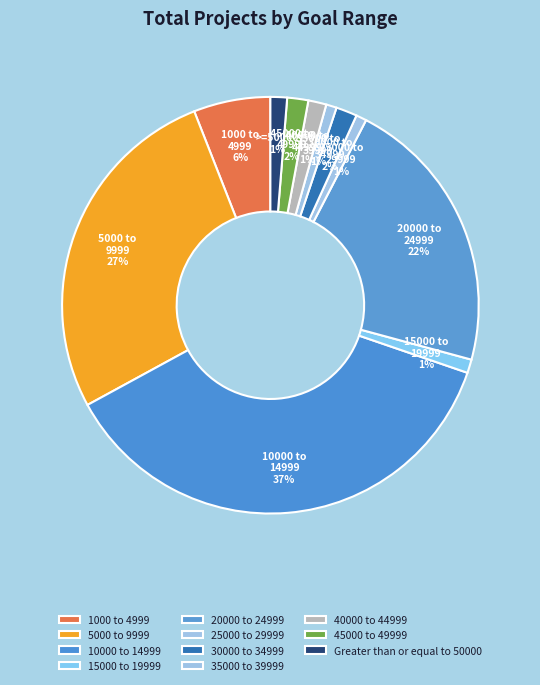

How many slices are in this pie chart?

11